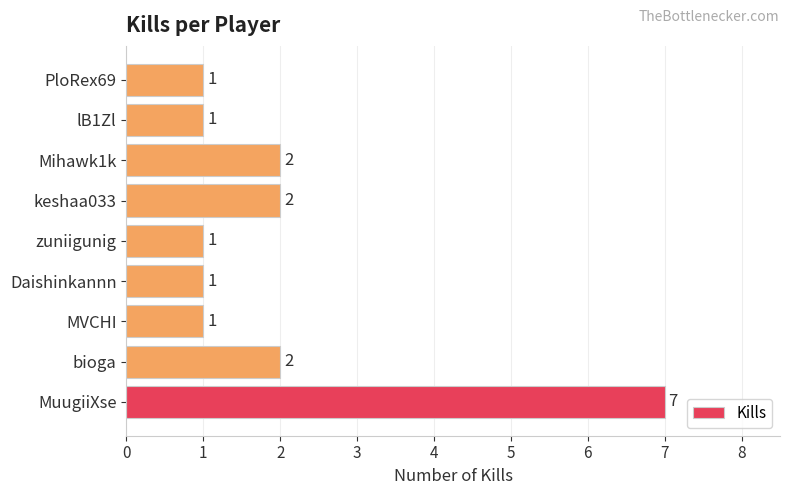

Between lB1Zl and bioga, which is larger?

bioga